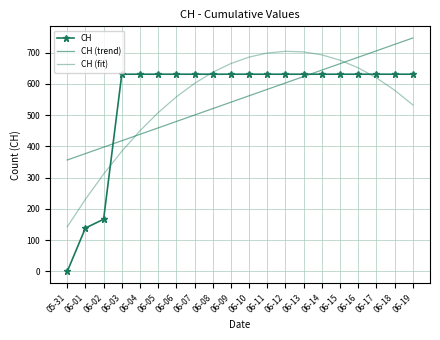

True or false: CH (trend) has more than 2 interior local peaks.

False